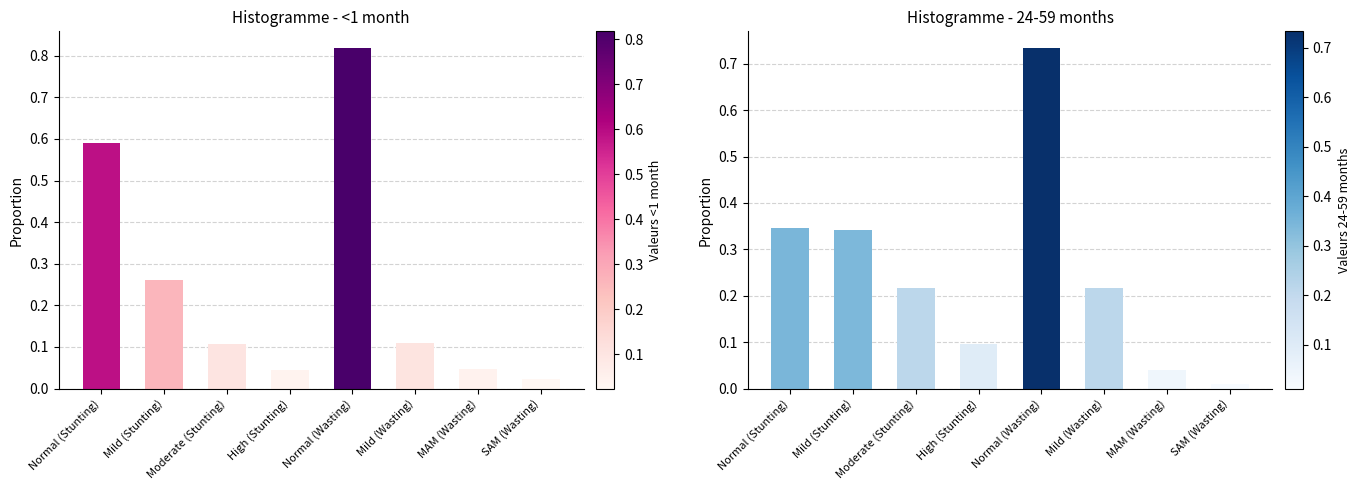

Is the value of <1 month at Normal (Wasting) greater than the value of 24-59 months at Mild (Wasting)?

Yes